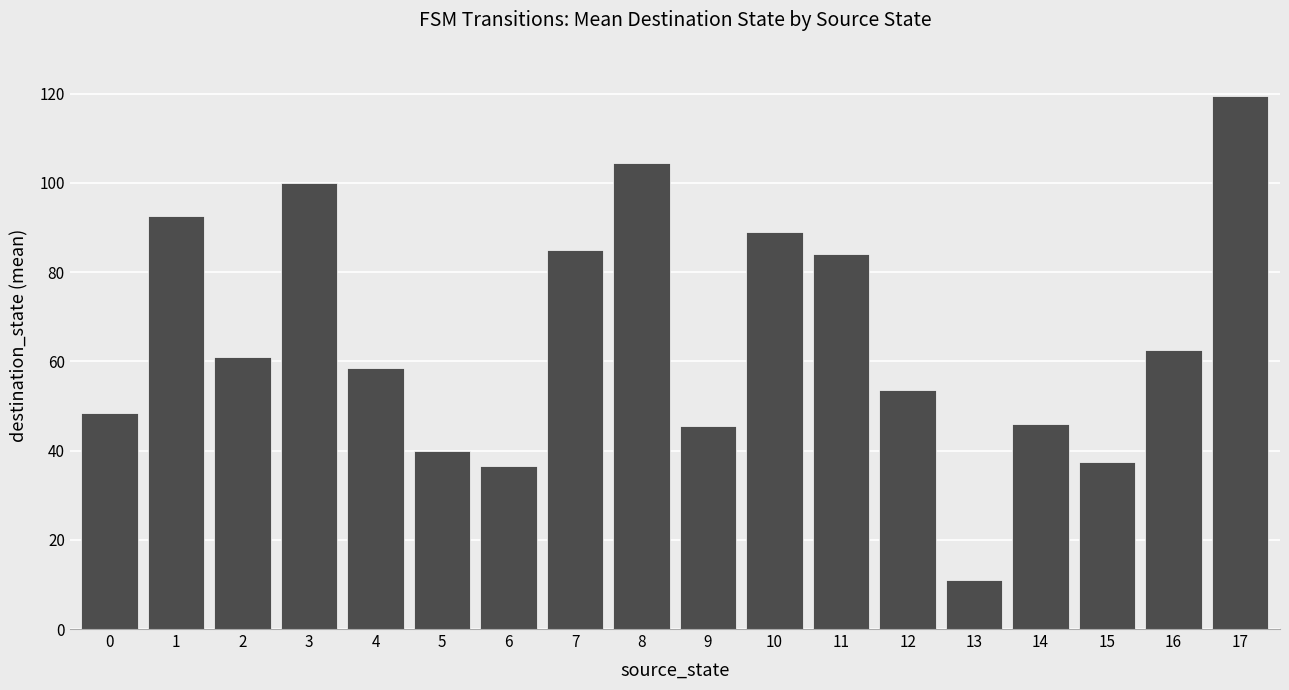

Is it true that the value at 13 is 2.6?

False